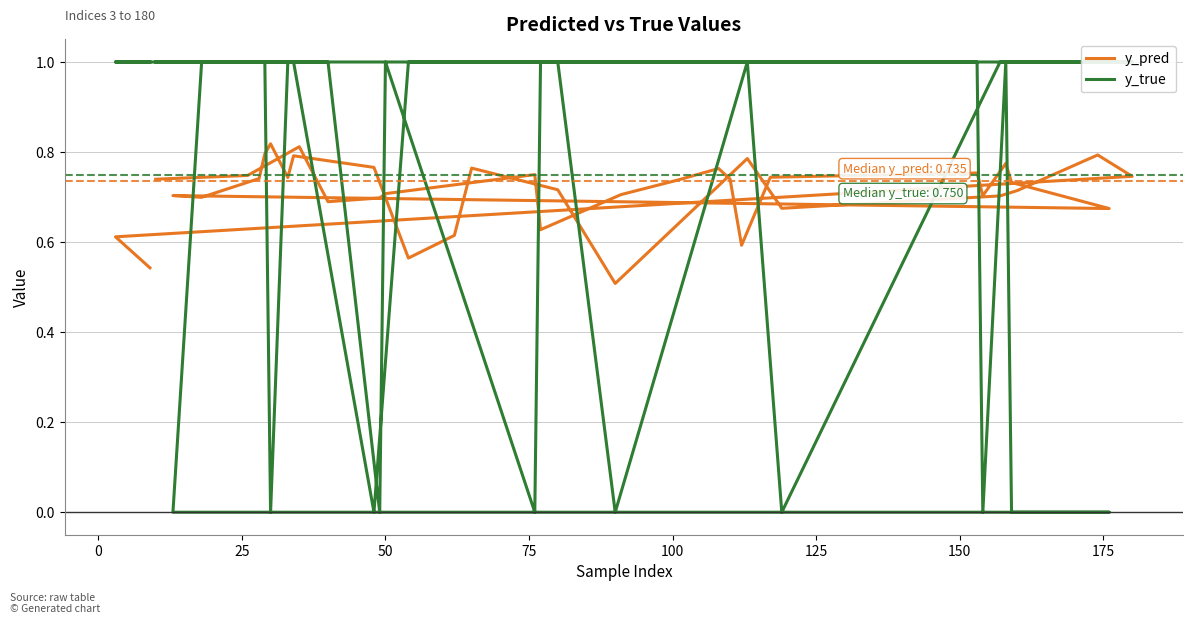

At which category does the chart reach its minimum across all series?

75